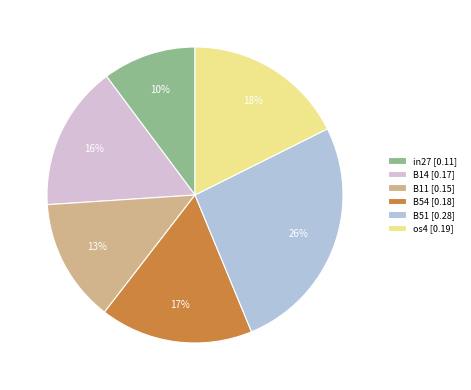

Is it true that B11 [0.15] is 27% of the pie?

False